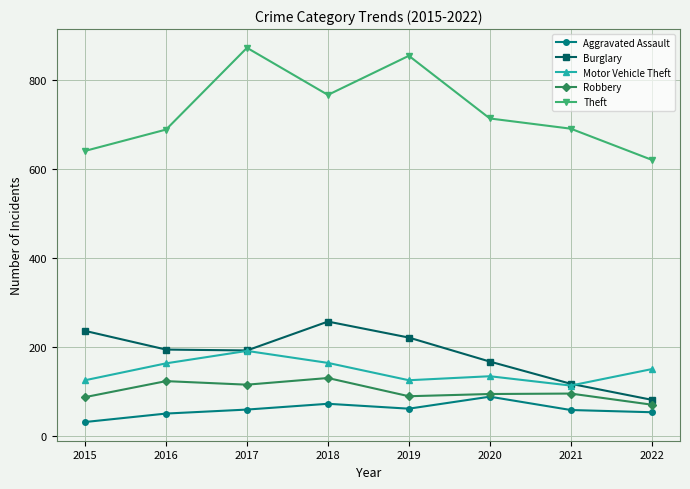

List the series in order of their peak value, lowest first.

Aggravated Assault, Robbery, Motor Vehicle Theft, Burglary, Theft